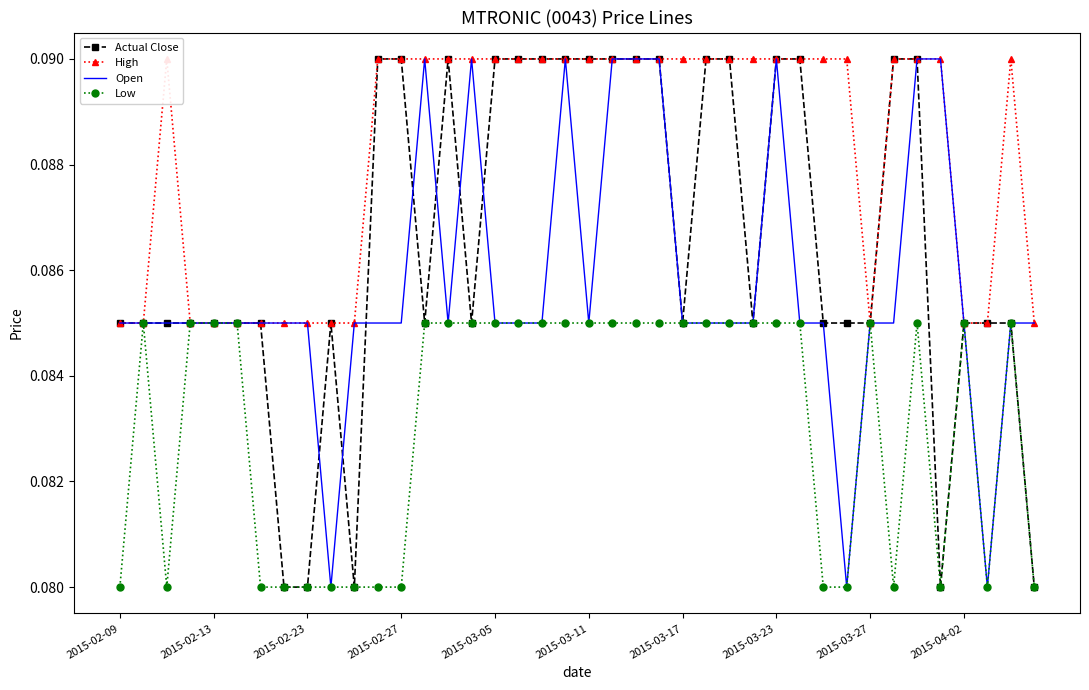

What is the average value of the Low series?

0.1